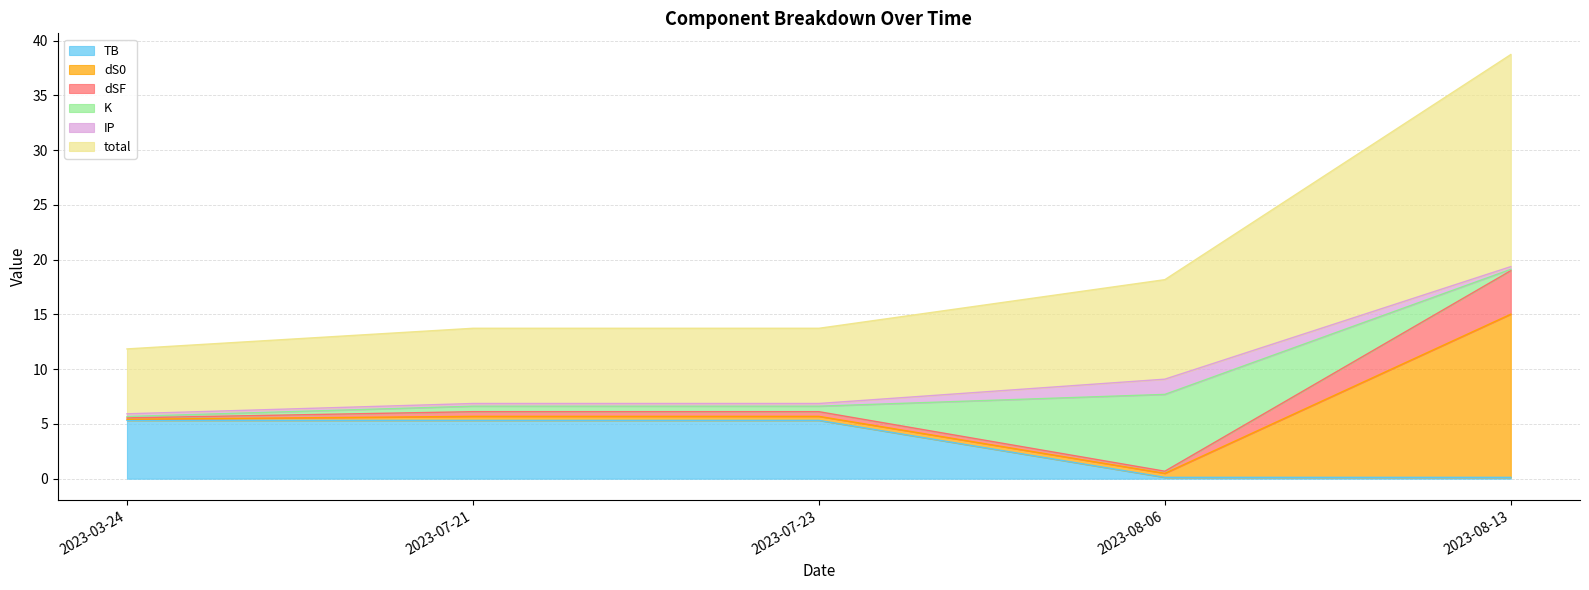

The TB series shows 0.1 at 2023-08-06. True or false?

True